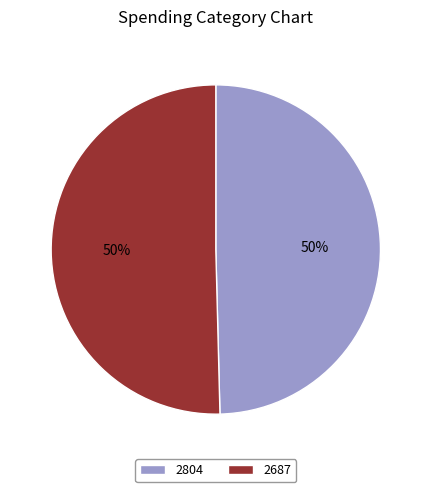

To the nearest percent, what is the average slice percentage?

50%